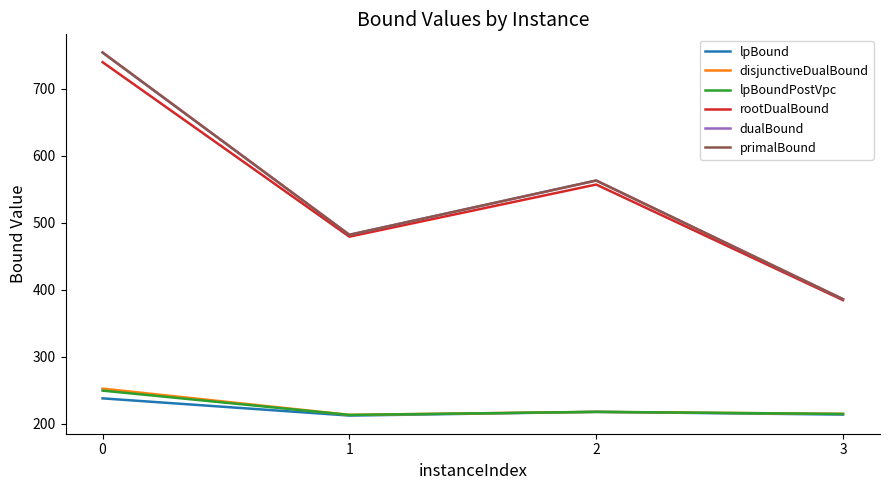

Between 0 and 1, which series saw the biggest shift?

dualBound